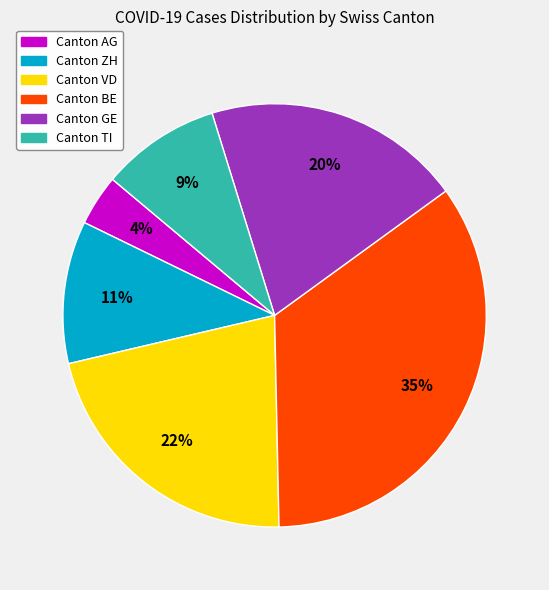

To the nearest percent, what is the difference between the largest and smallest slice percentages?

31%